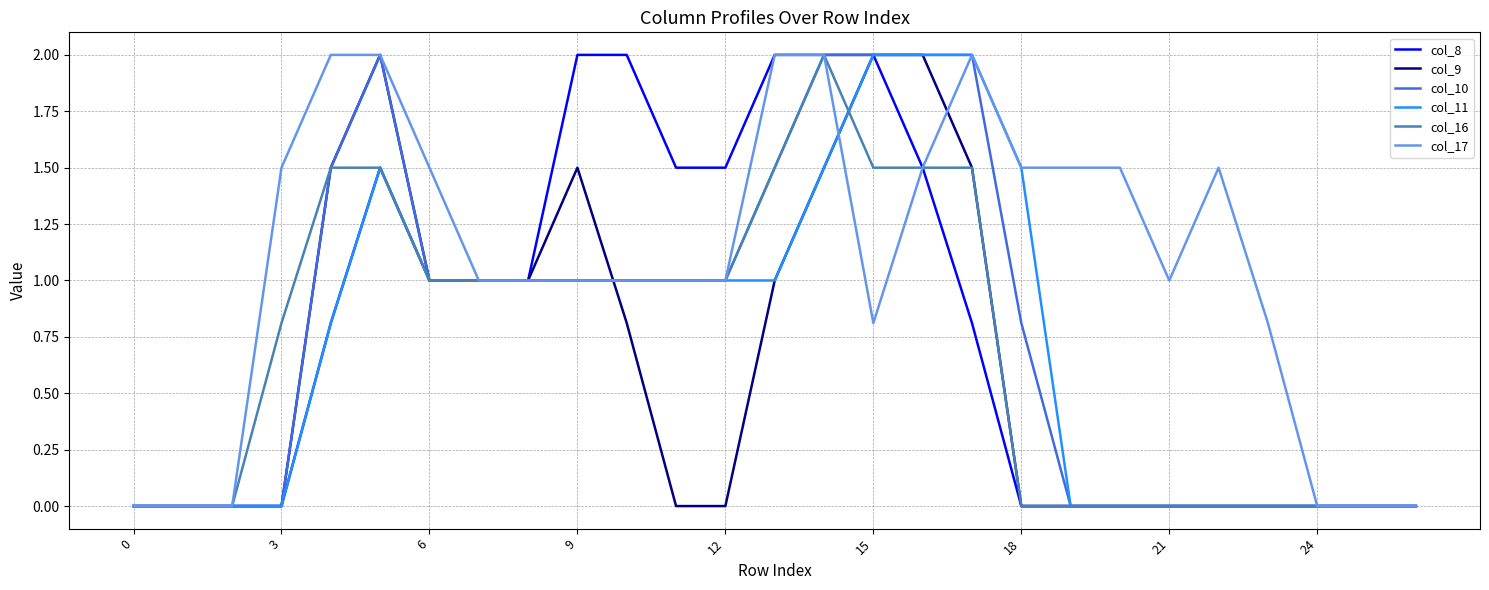

What is the highest value of the col_16 series?

2.0